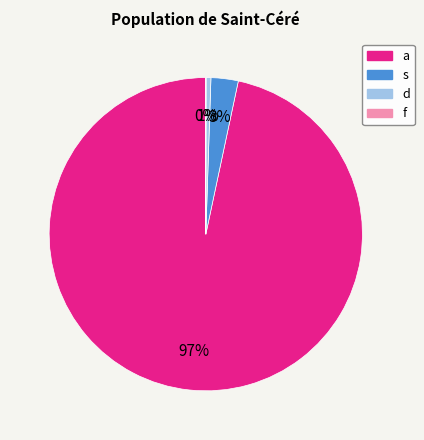

What is the majority slice?

a